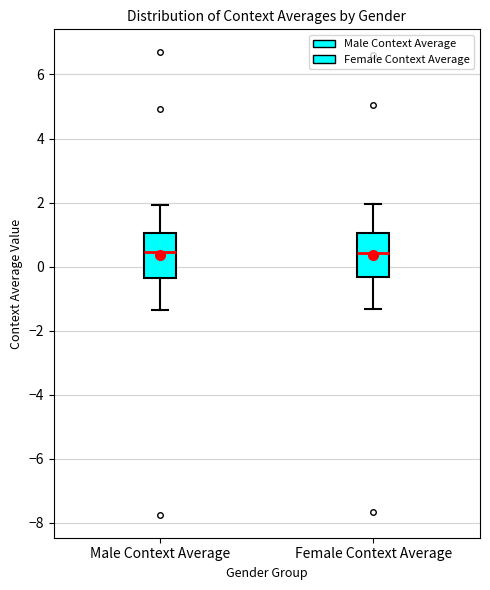

Where is the lower edge of the box for Male Context Average on the y-axis? The values are not printed on the chart, so give them approximately, as read against the axis.

-0.4